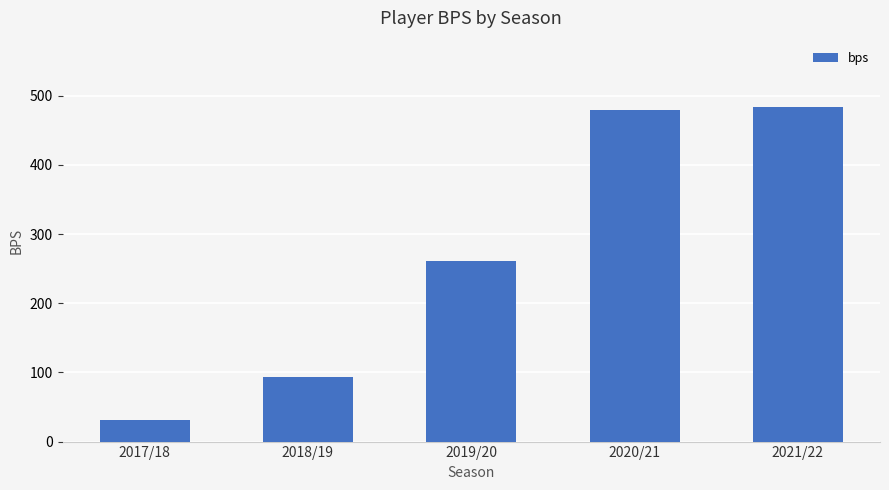

What is the difference between the values at 2017/18 and 2020/21?

448